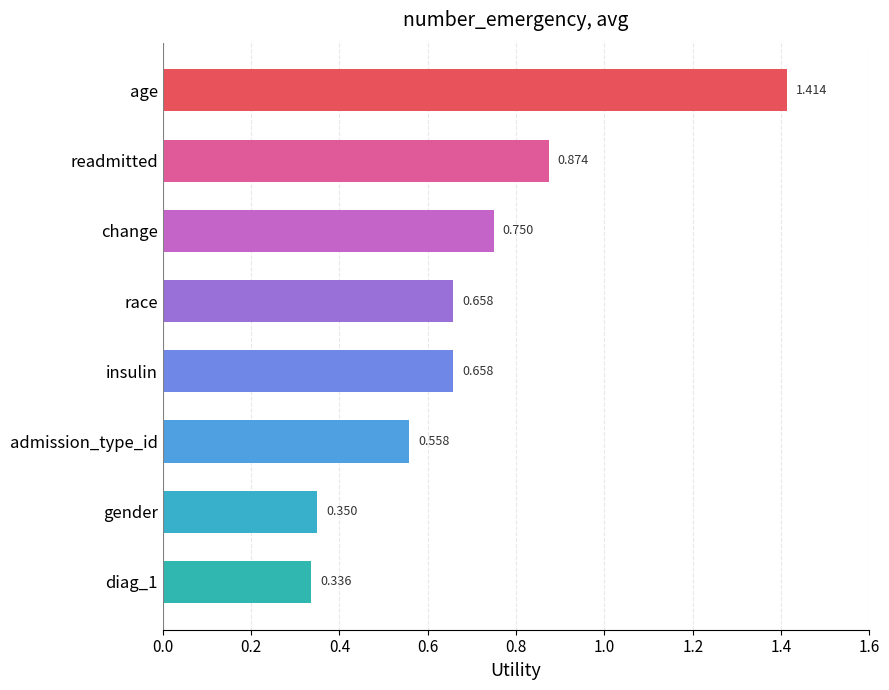

Which category has the highest value across all series?

age